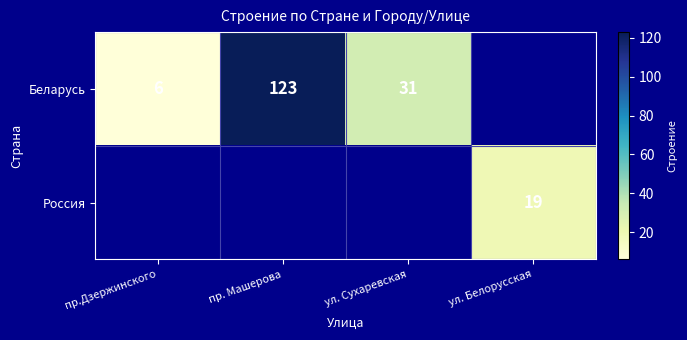

The value of Беларусь at пр. Машерова is 123. True or false?

True